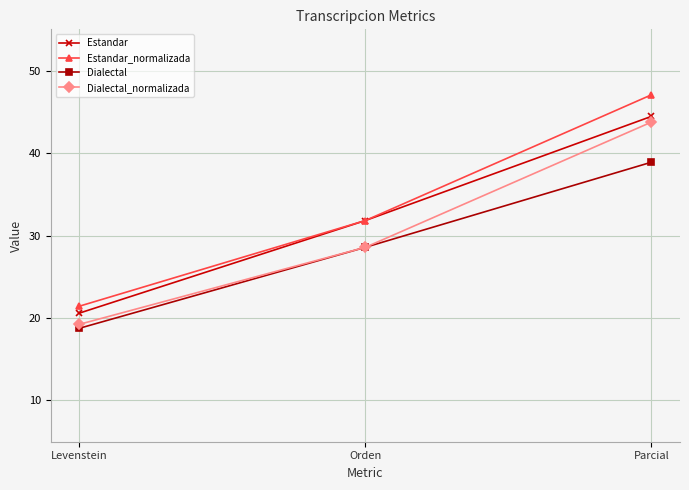

What is the maximum value for Dialectal?

38.9